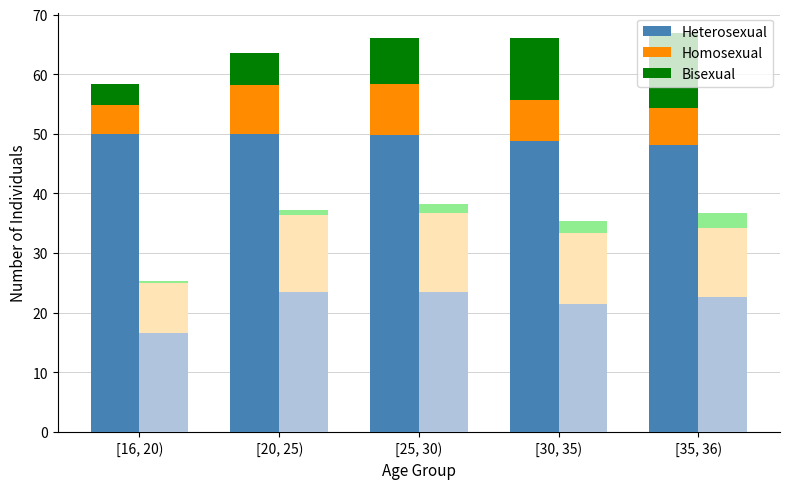

What is the label of the 2nd bar from the right?

[30, 35)